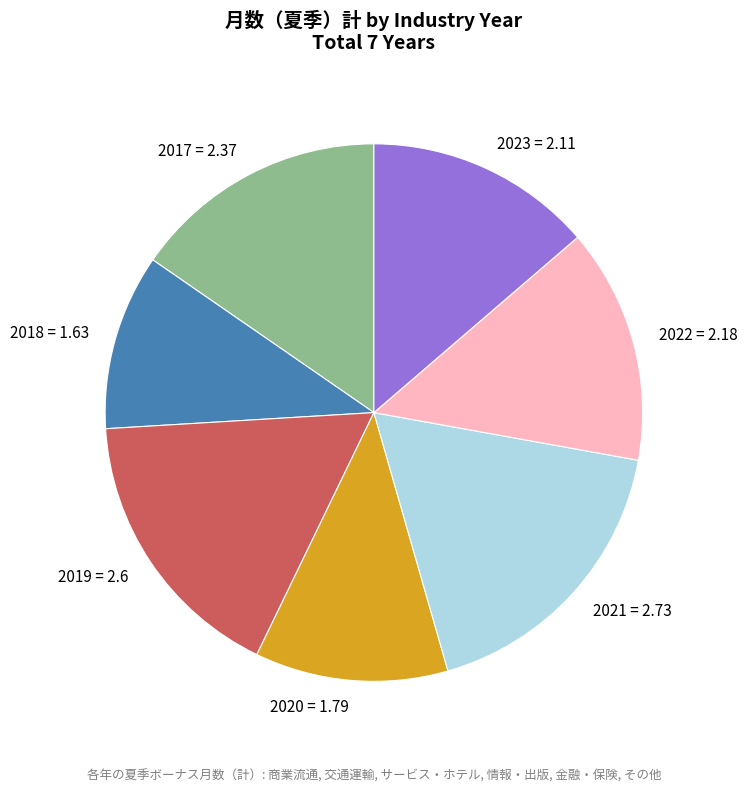

Do 2021 and 2020 together represent more than half of the pie?

No